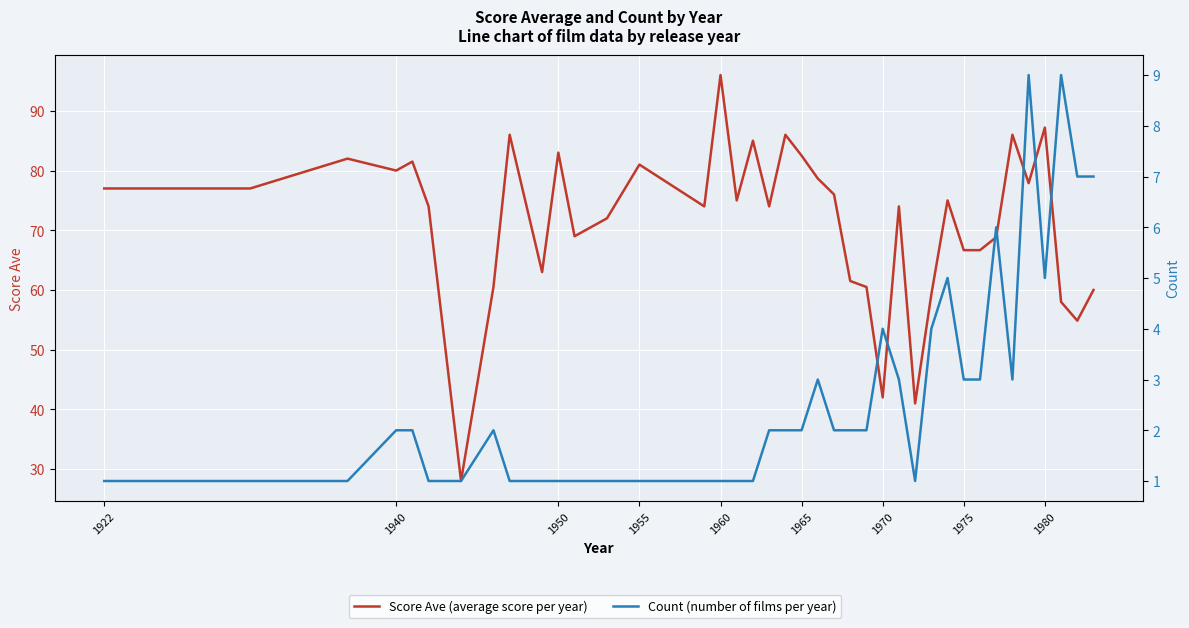

List the series in order of their overall mean, highest first.

Score Ave (average score per year), Count (number of films per year)